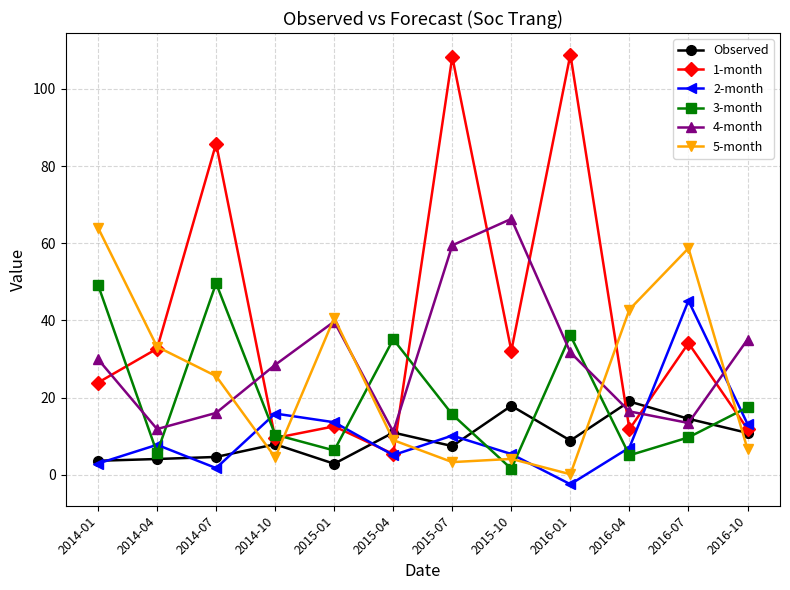

At which label does 5-month first exceed 25?

2014-01